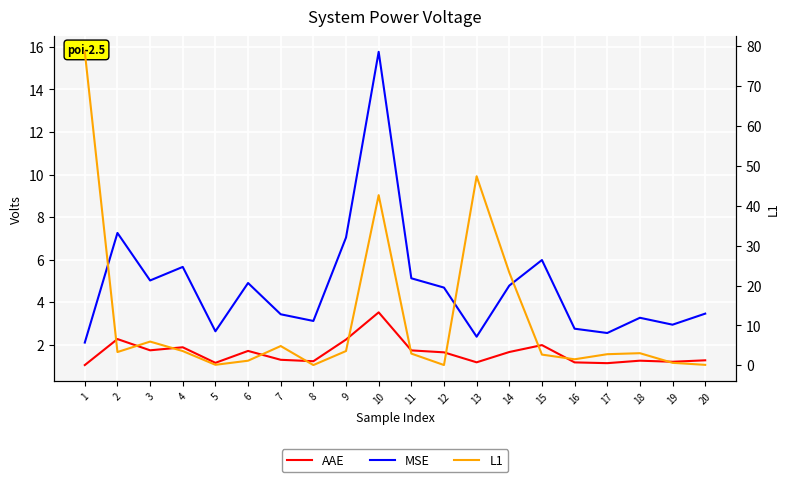

What is the average value of the L1 series?

11.4